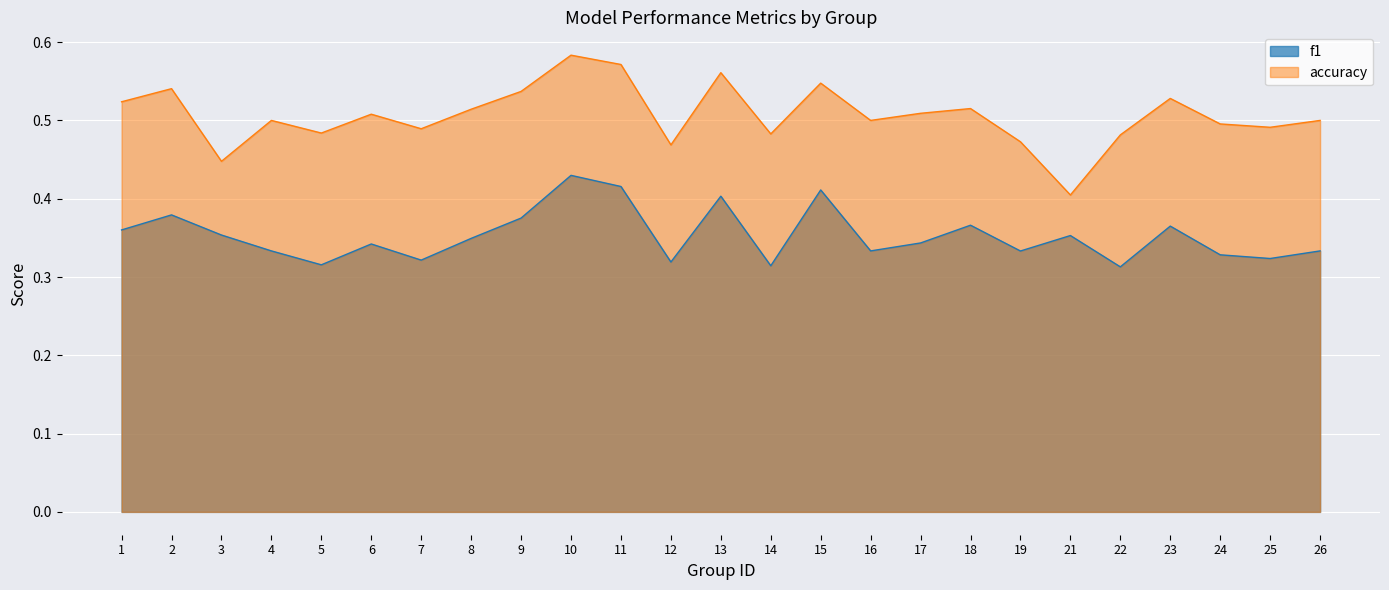

Which series has the largest total across all categories?

accuracy